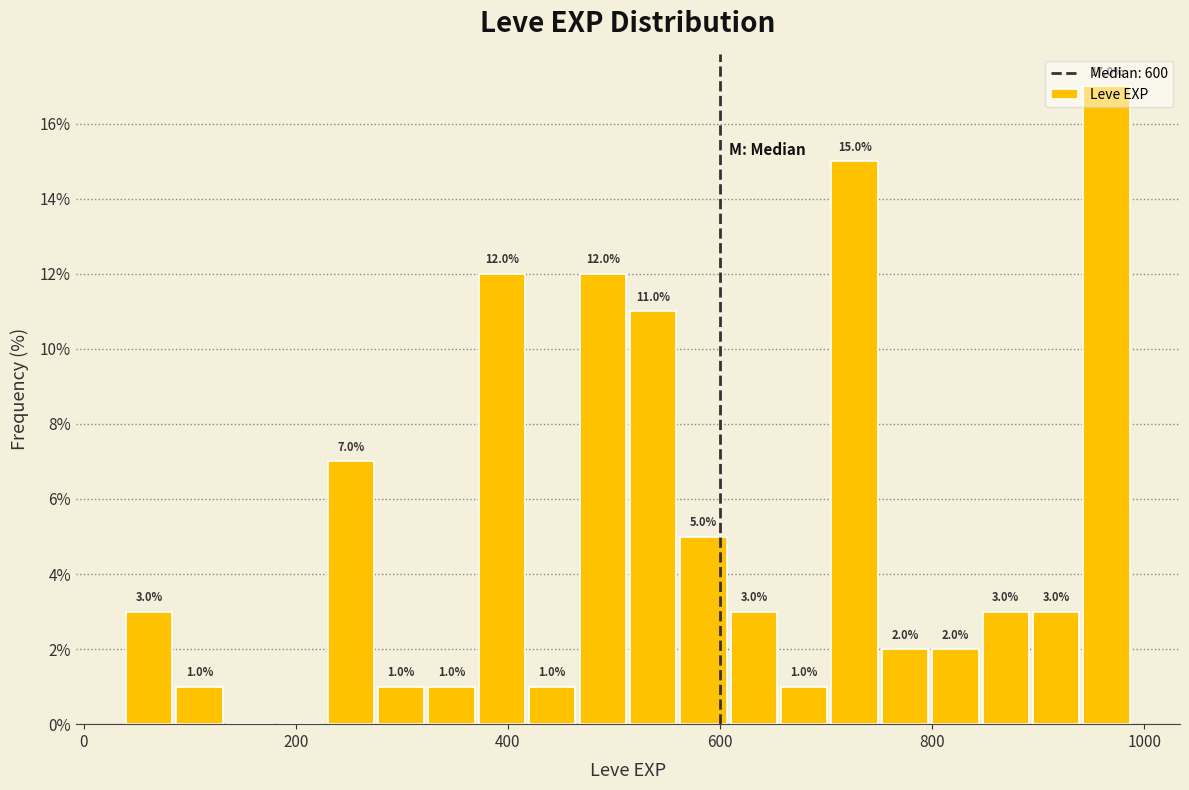

Read against the x-axis, roughly where is the centre of the tallest bar?

960